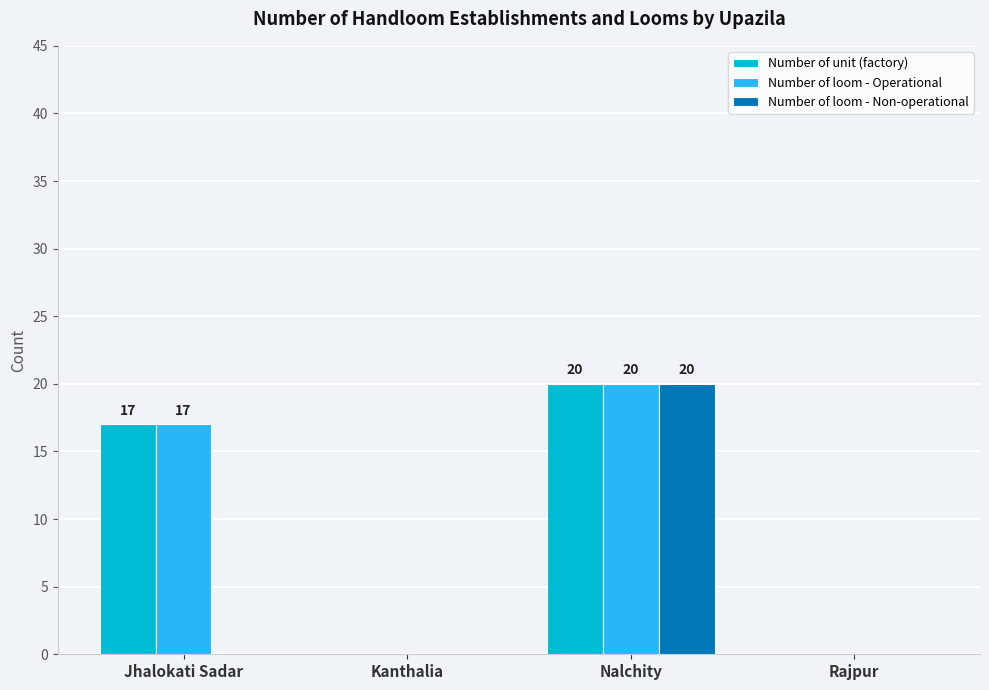

At which label does Number of loom - Operational reach its peak?

Nalchity